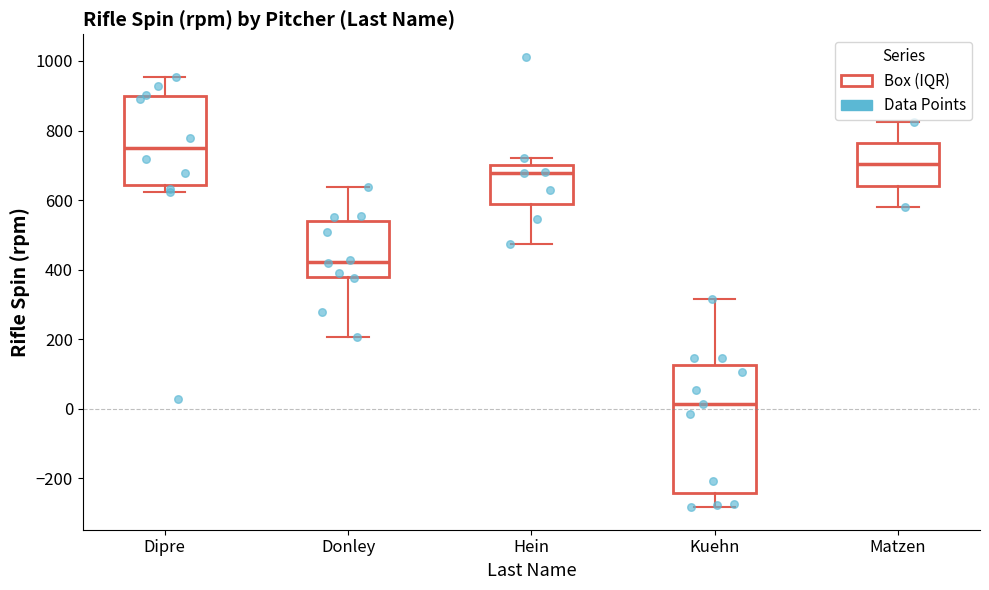

Which box's median line is the lowest?

Kuehn